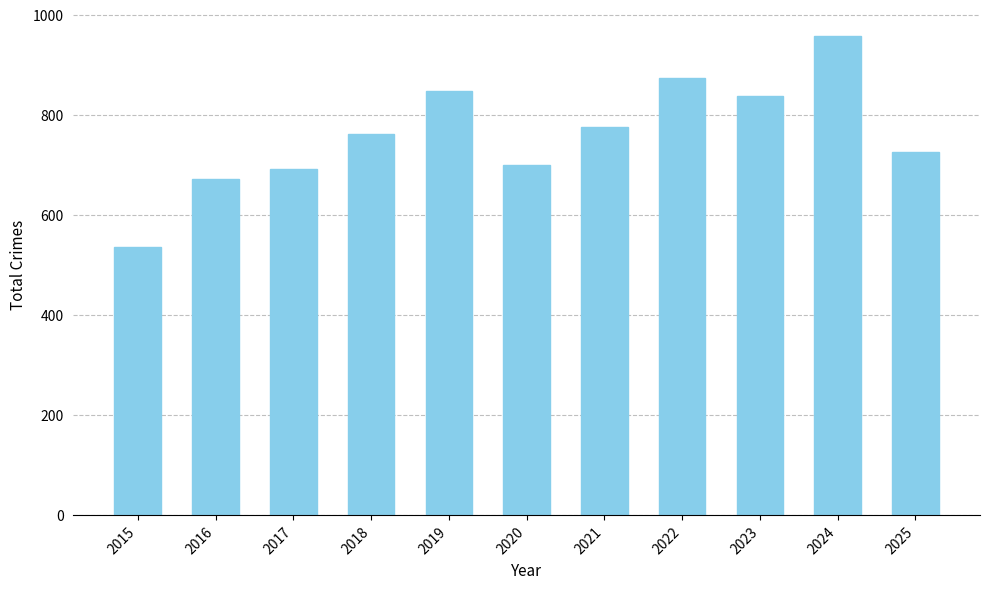

What is the difference between the values at 2022 and 2024?

83